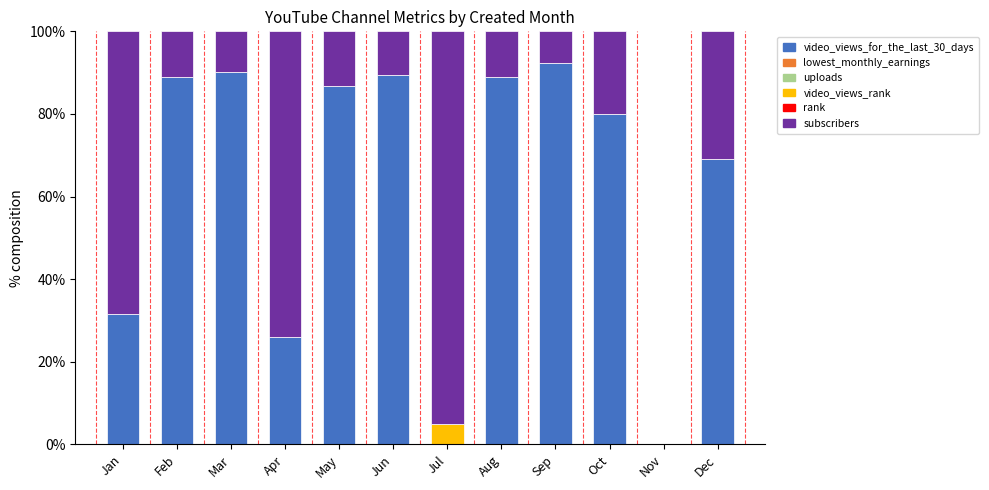

At which label does video_views_for_the_last_30_days reach its peak?

Sep